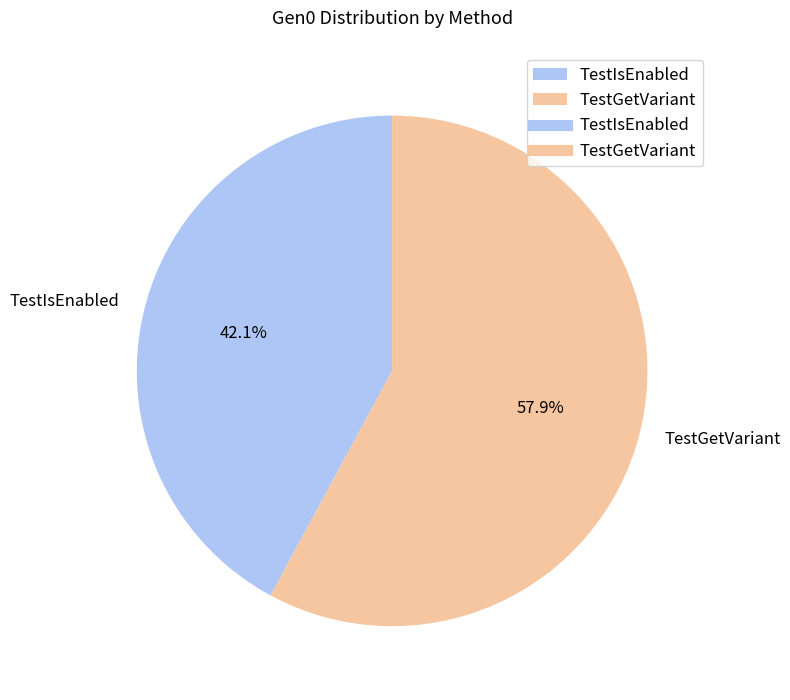

Count the number of slices in the pie.

2